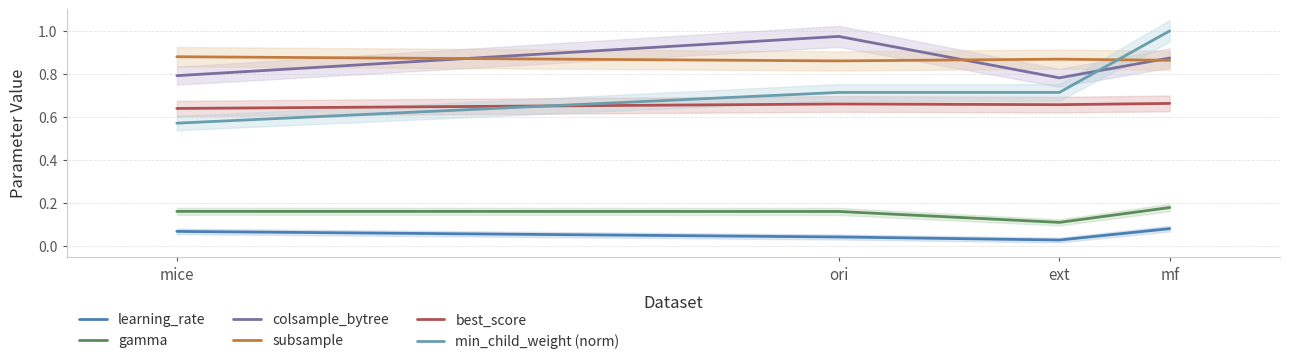

What is the sum of all best_score values?

2.6